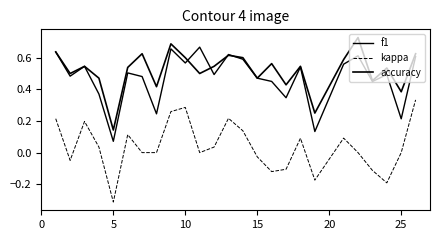

What is the value of the accuracy point at the 20th from the left?

0.6